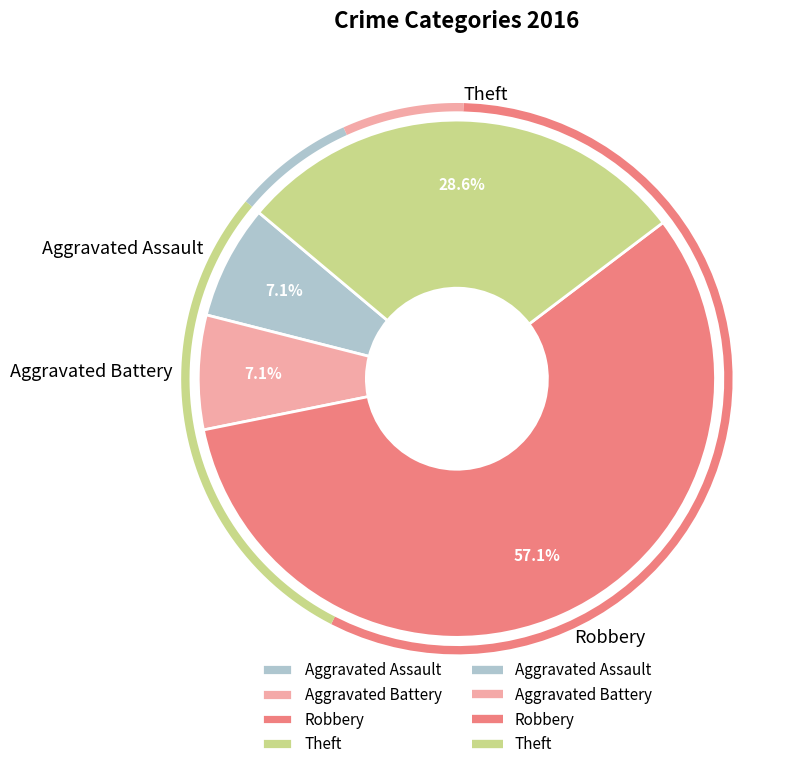

True or false: Arson accounts for 1% of the total.

False